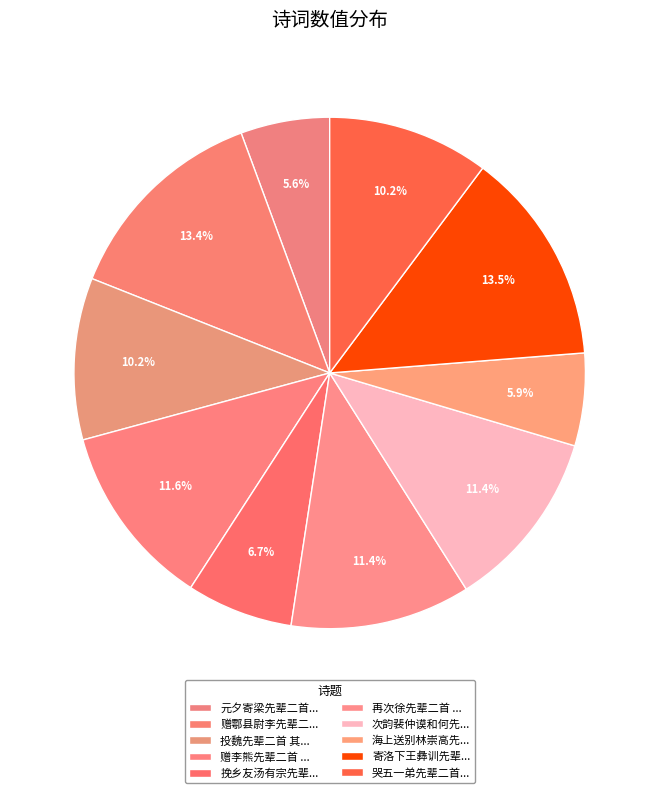

What is the smallest slice in the pie chart?

元夕寄梁先辈二首 其二